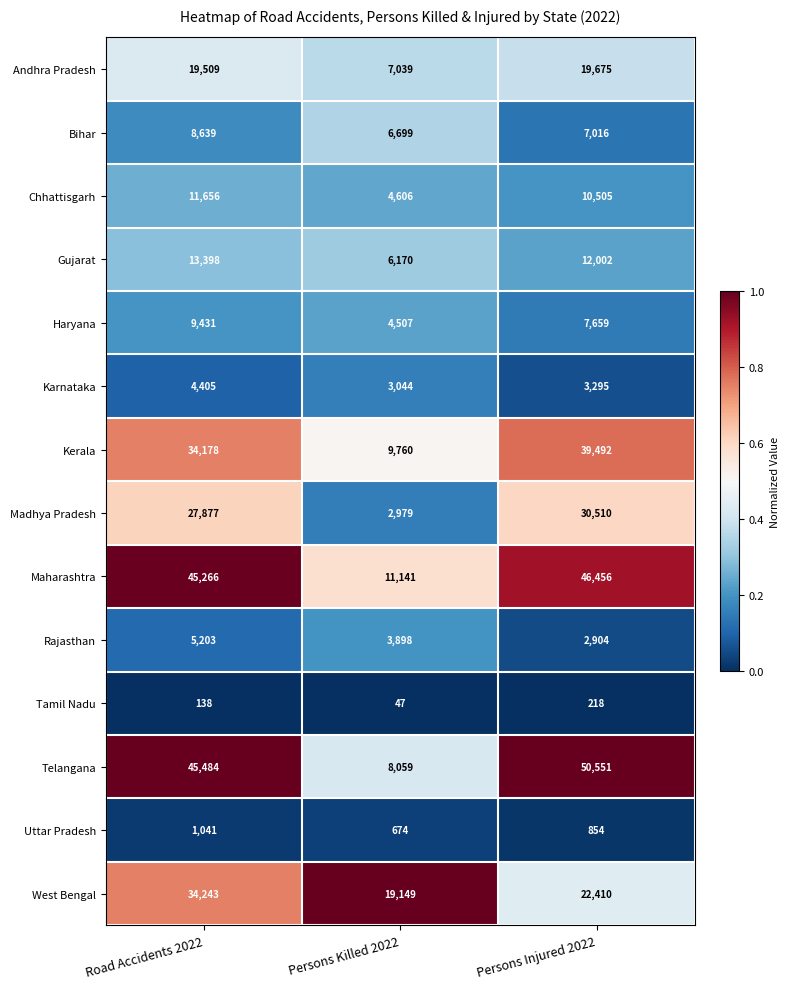

Rank the categories by Haryana value from highest to lowest.

Road Accidents 2022, Persons Injured 2022, Persons Killed 2022